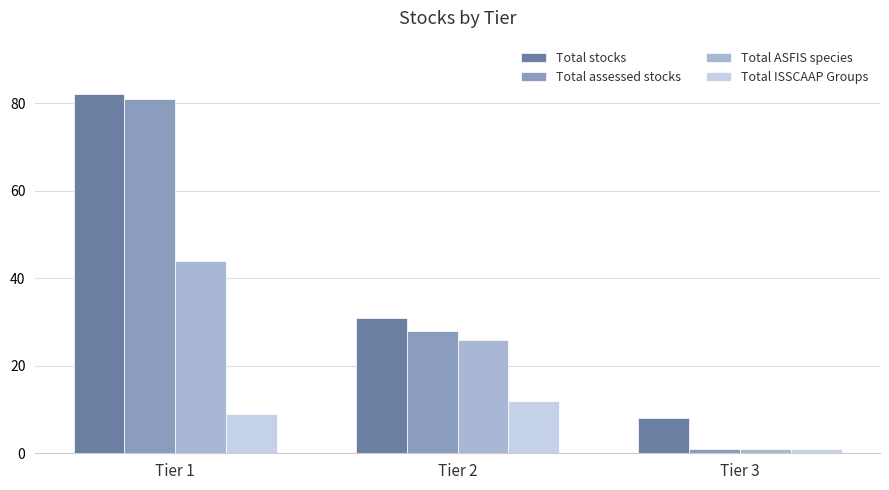

How many values in the Total ISSCAAP Groups series are below 9?

1